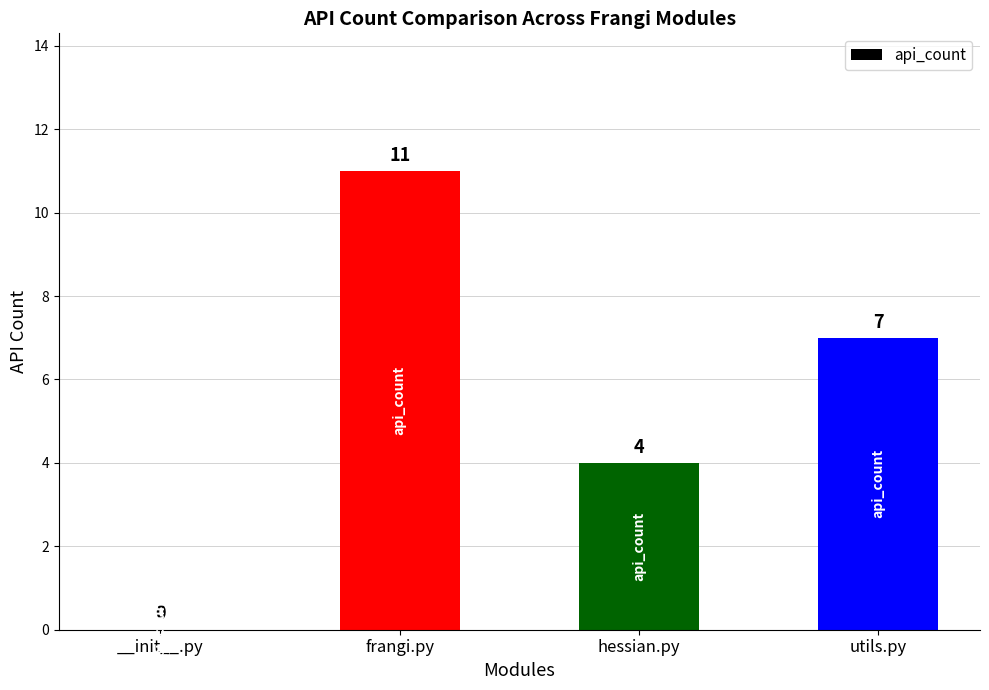

What is the sum of the values at hessian.py and utils.py?

11